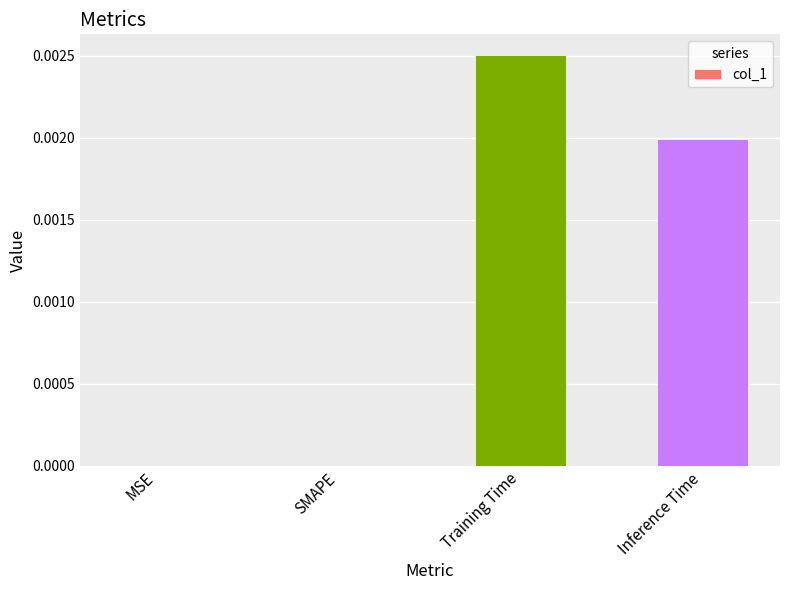

At which category does the chart reach its peak across all series?

Training Time